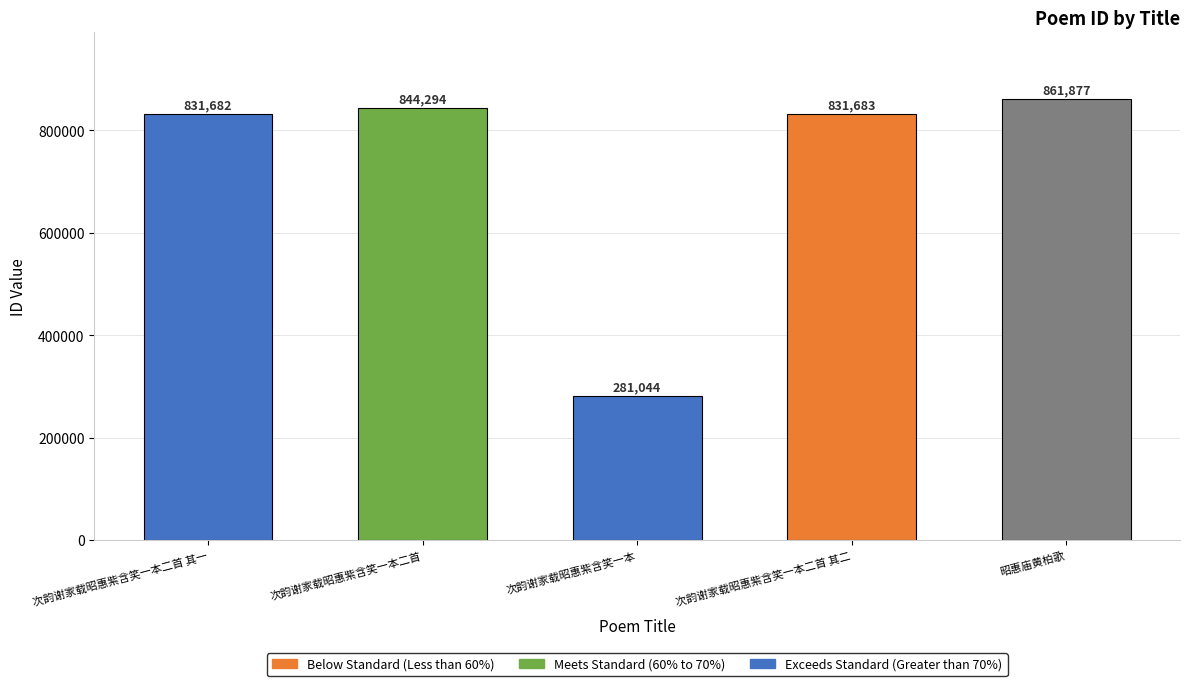

The value at 昭惠庙黄柏歌 is 349251. True or false?

False